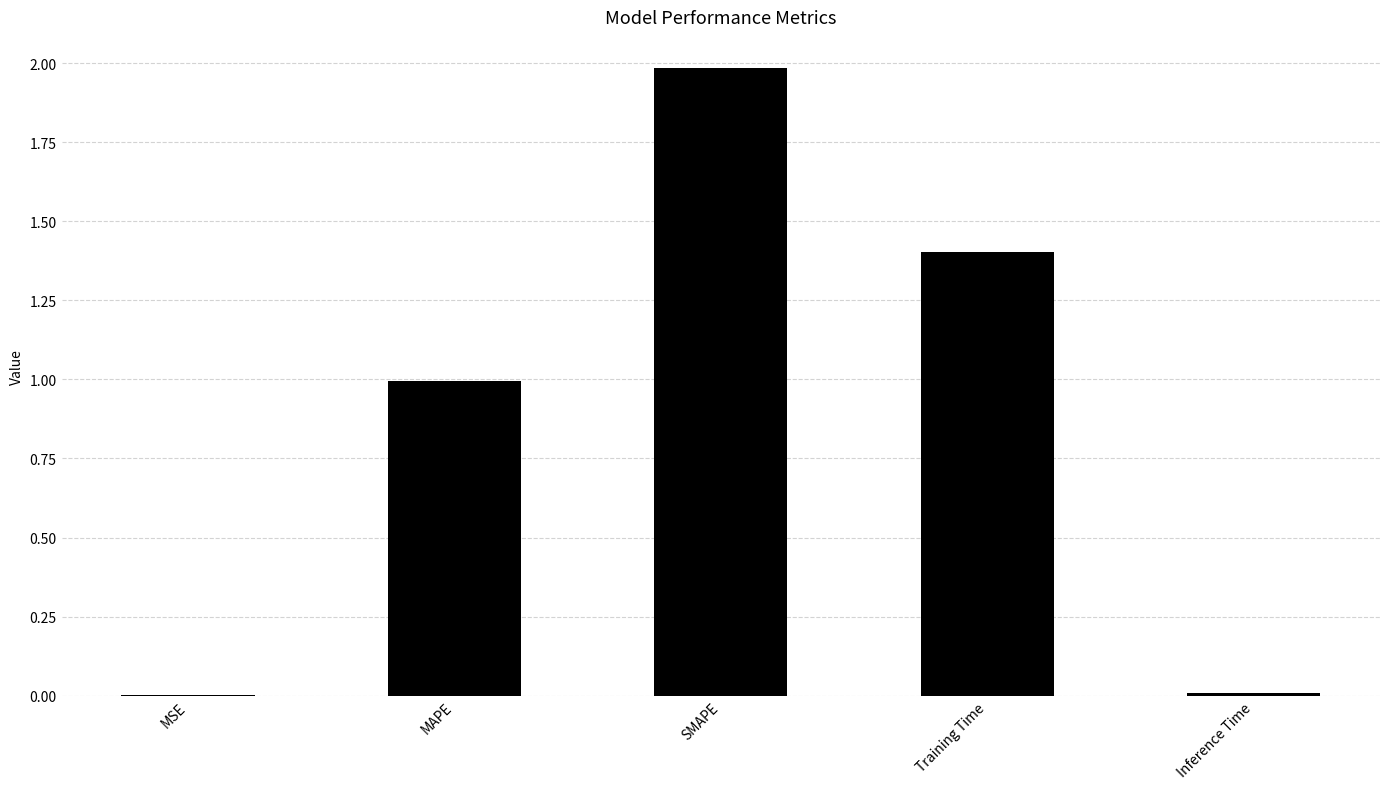

Which has a higher value, Training Time or Inference Time?

Training Time